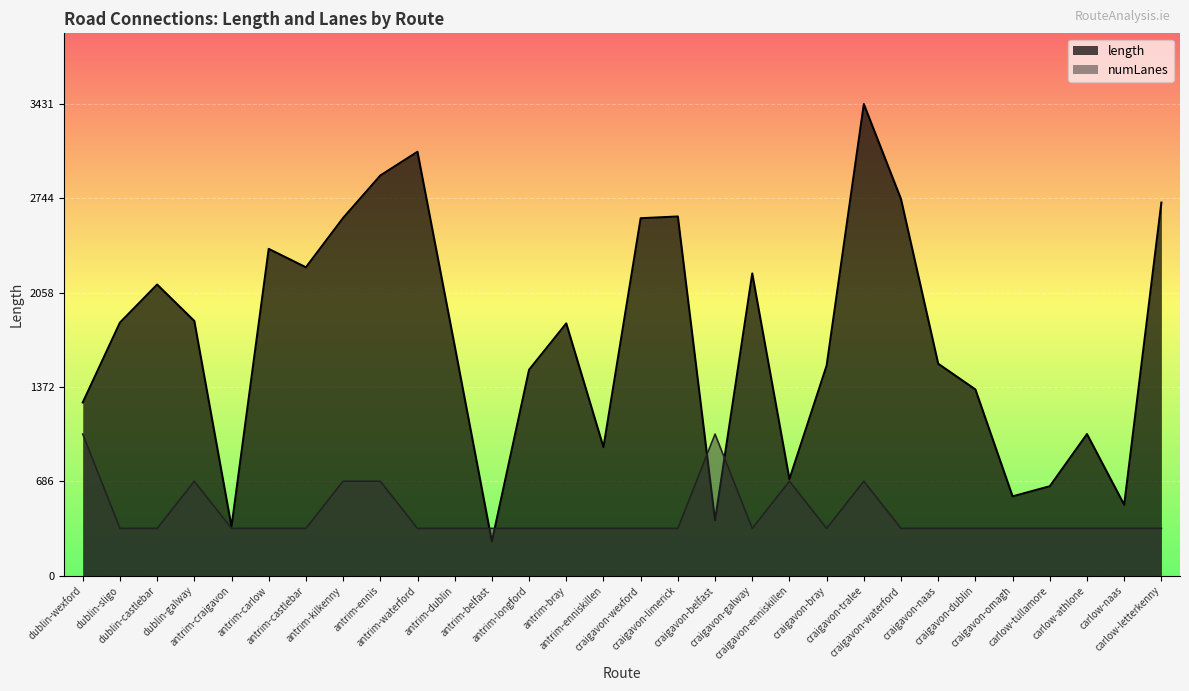

Which category has the highest value across all series?

craigavon-tralee